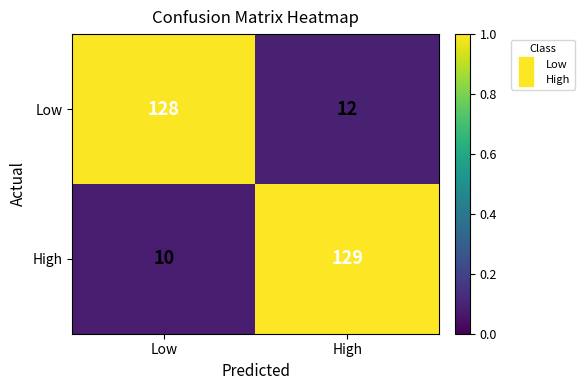

What is the difference between the High values at Low and High?

119